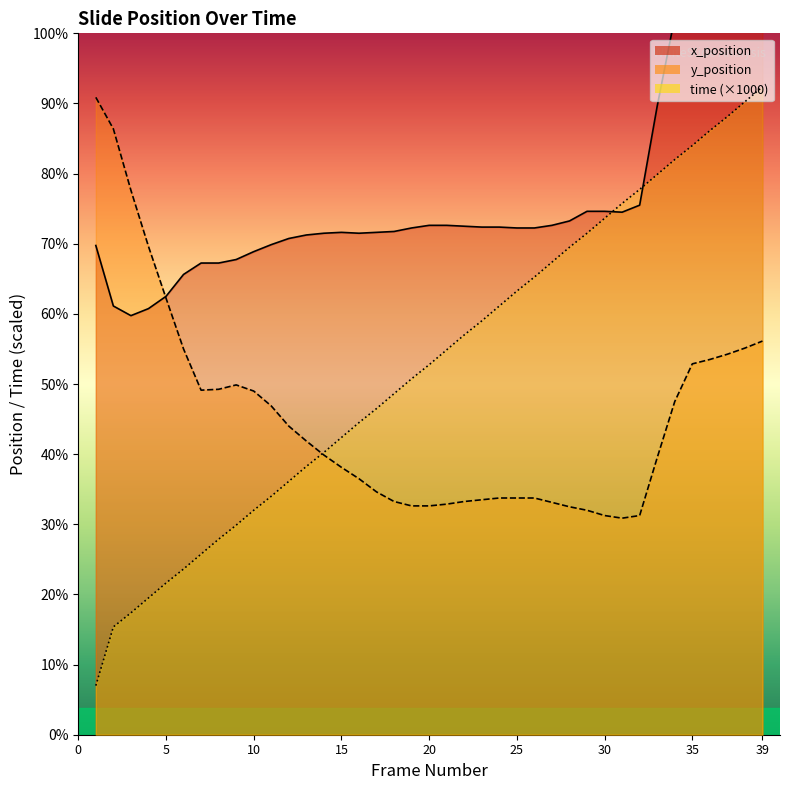

Is the value of x_position at 37 greater than the value of time at 9?

Yes